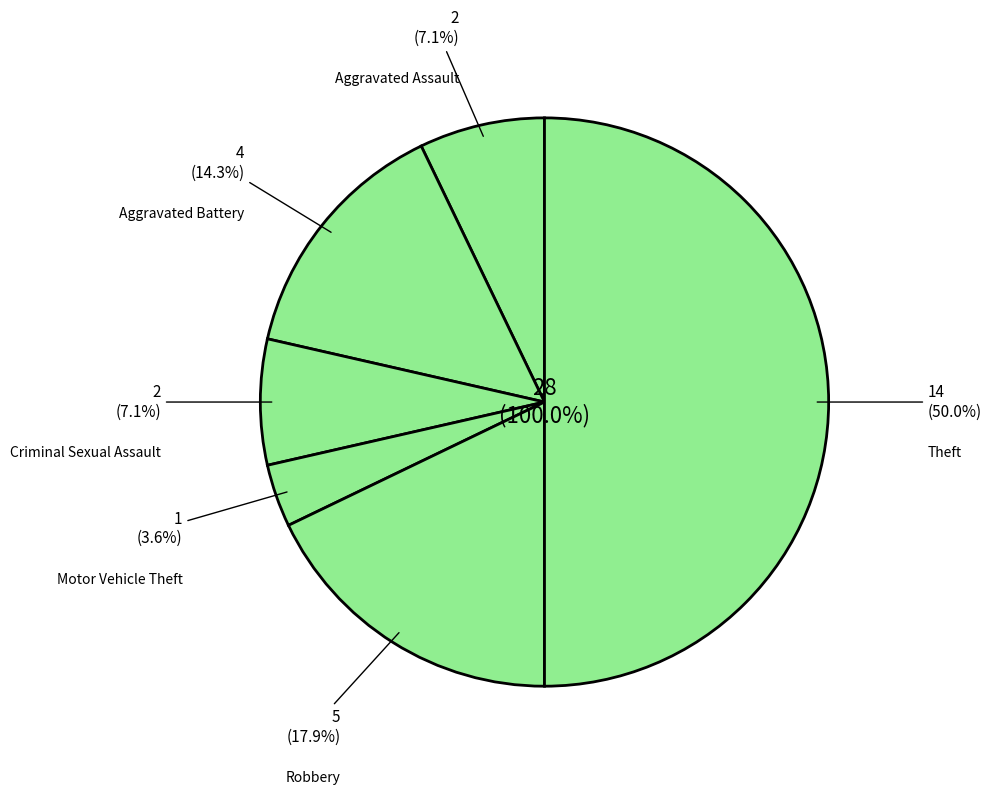

The Aggravated Assault slice represents 19% of the pie. True or false?

False